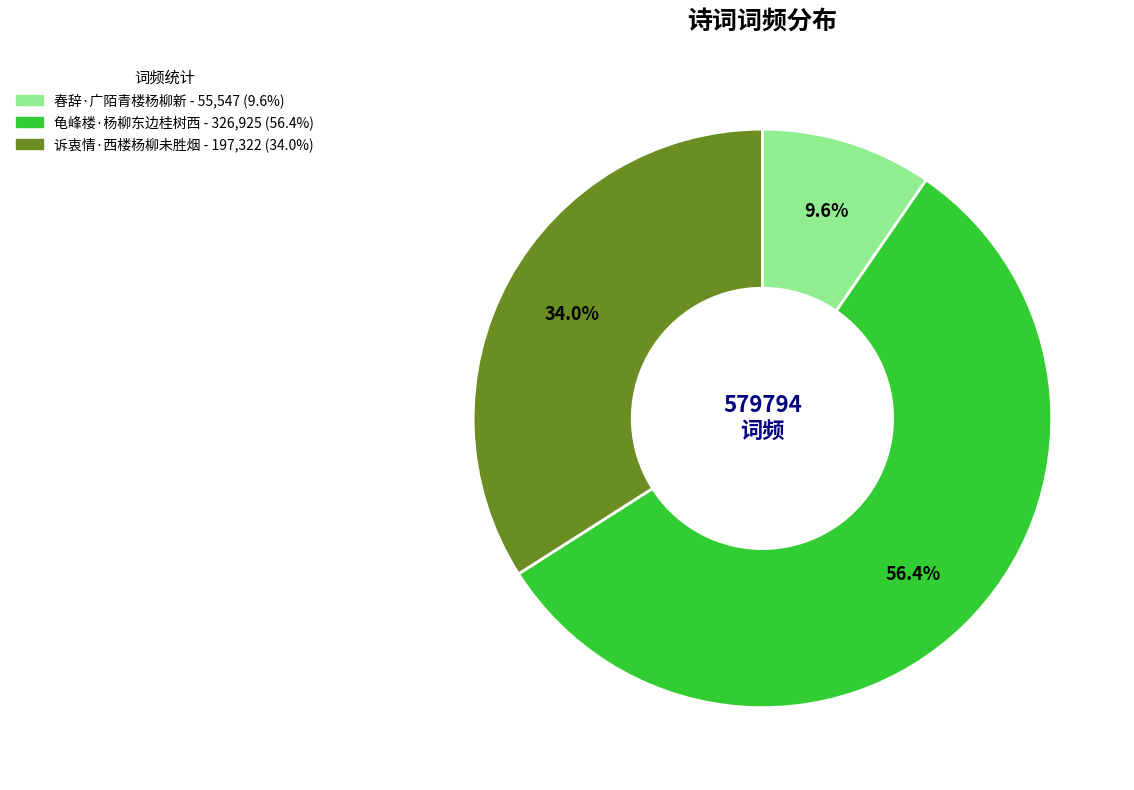

How many segments does this pie chart have?

3